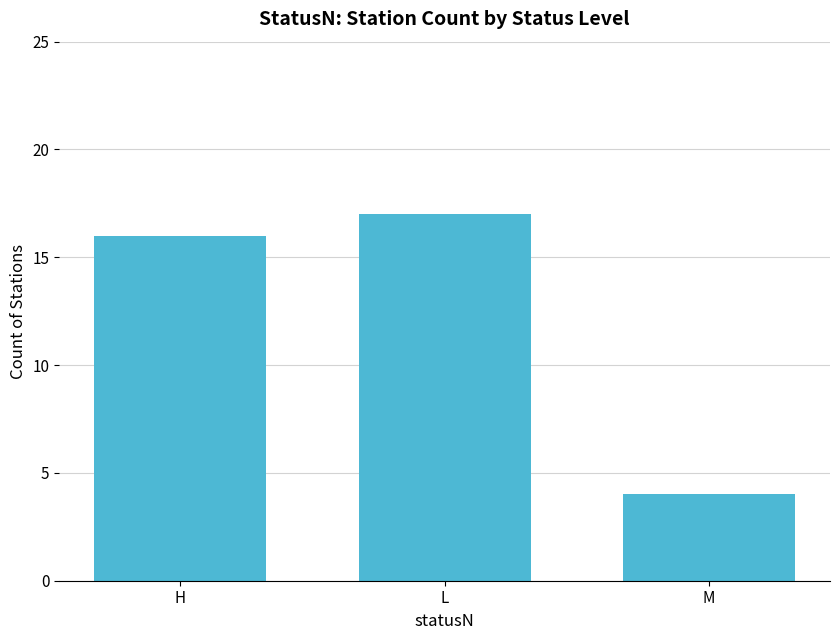

Between L and H, which is larger?

L